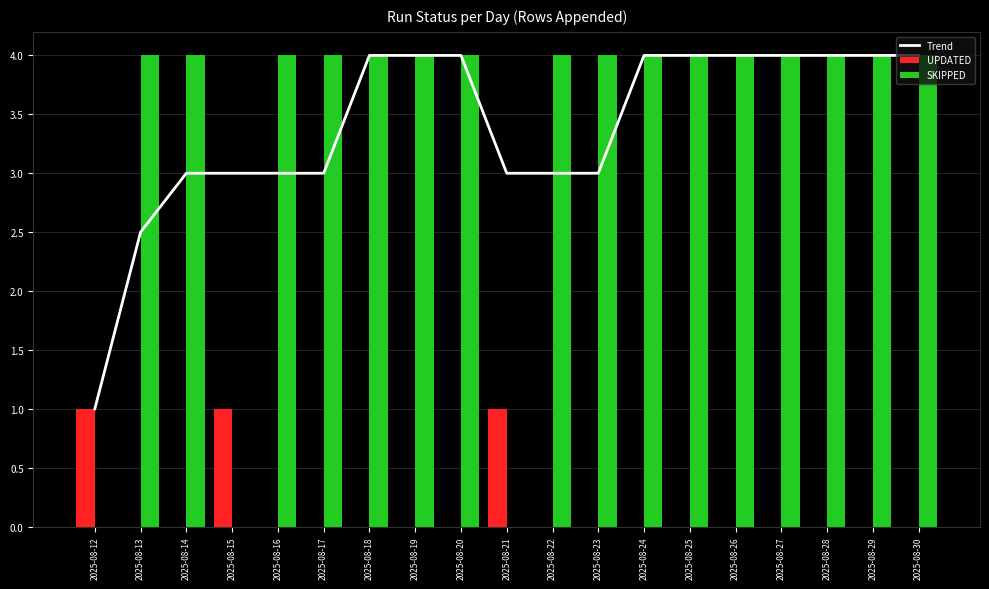

The value of Trend at 2025-08-16 is 4.4. True or false?

False